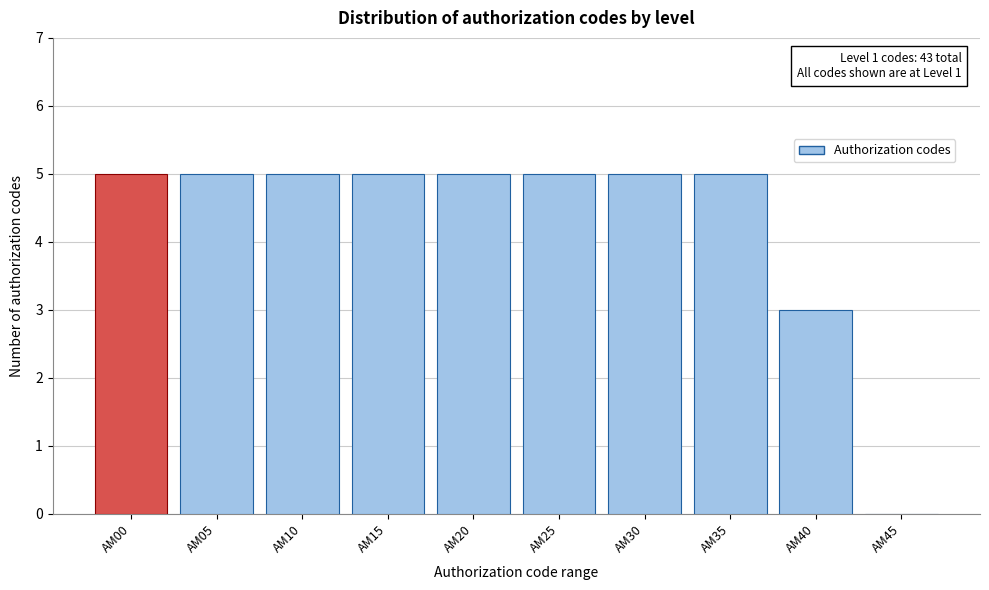

Reading right to left, what are all the values shown in this chart?

AM45=0	AM40=3	AM35=5	AM30=5	AM25=5	AM20=5	AM15=5	AM10=5	AM05=5	AM00=5